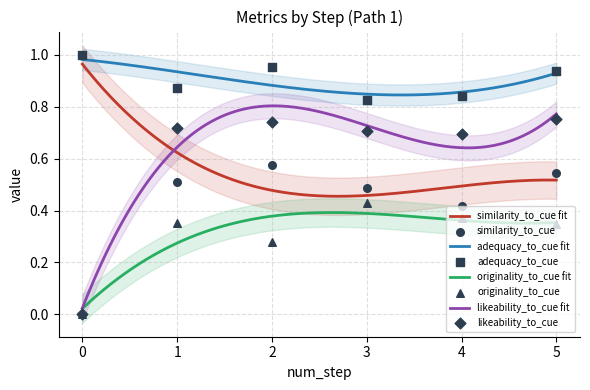

Which series has the largest total across all categories?

adequacy_to_cue